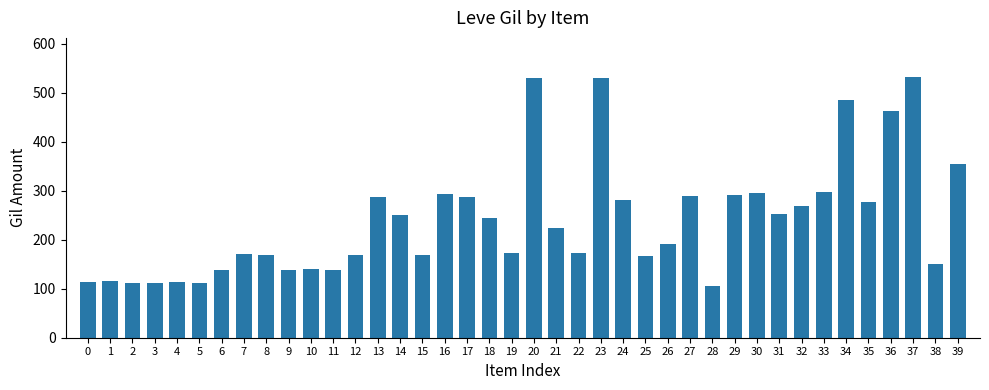

At which label does the data first exceed 223?

13